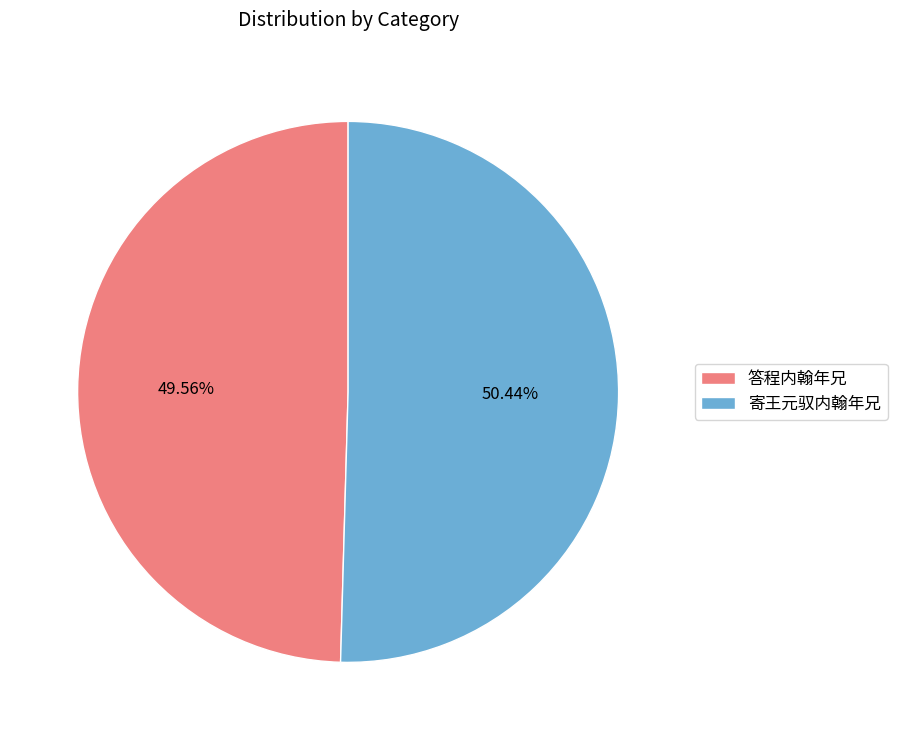

Which slice represents more than half of the pie?

寄王元驭内翰年兄